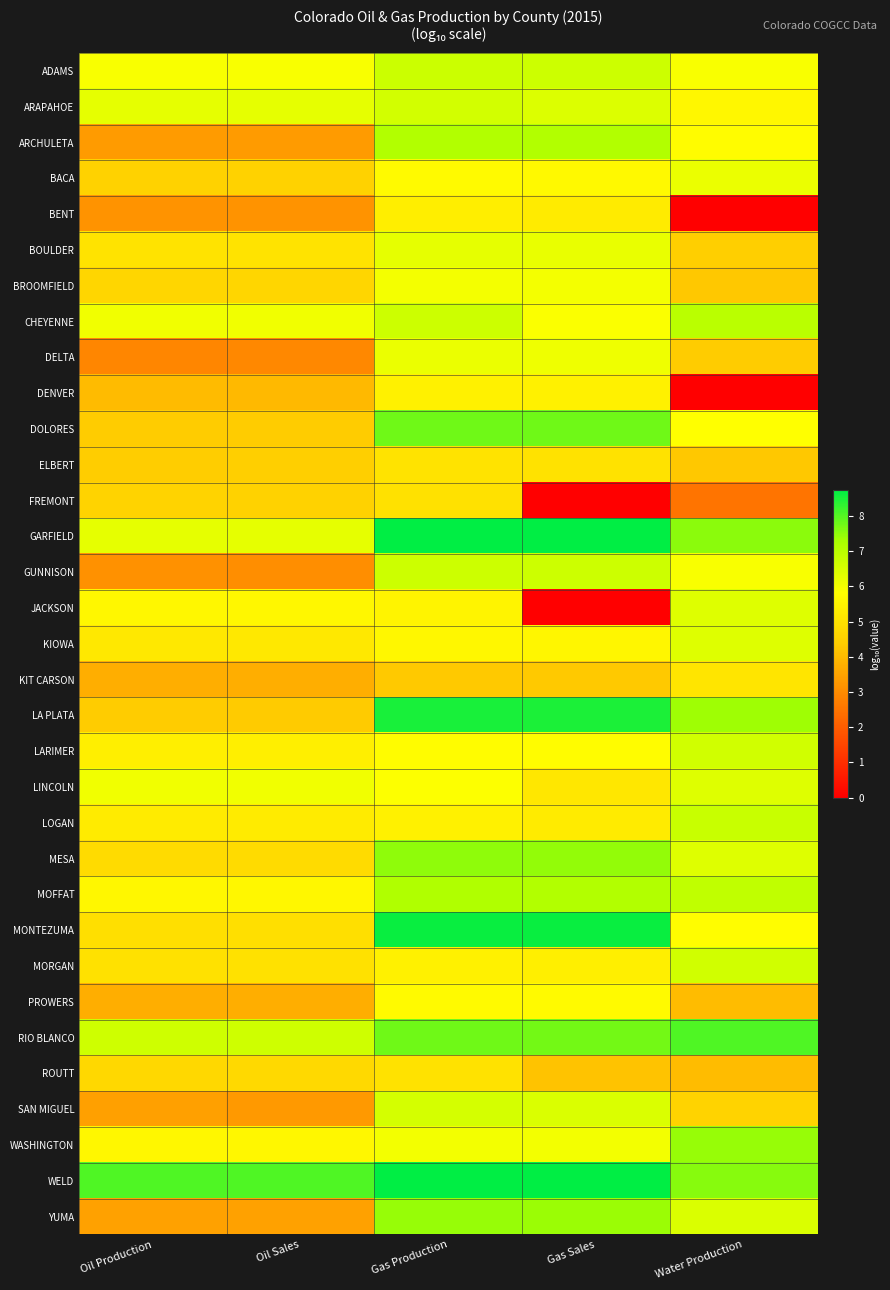

How many data points does each series have?

5